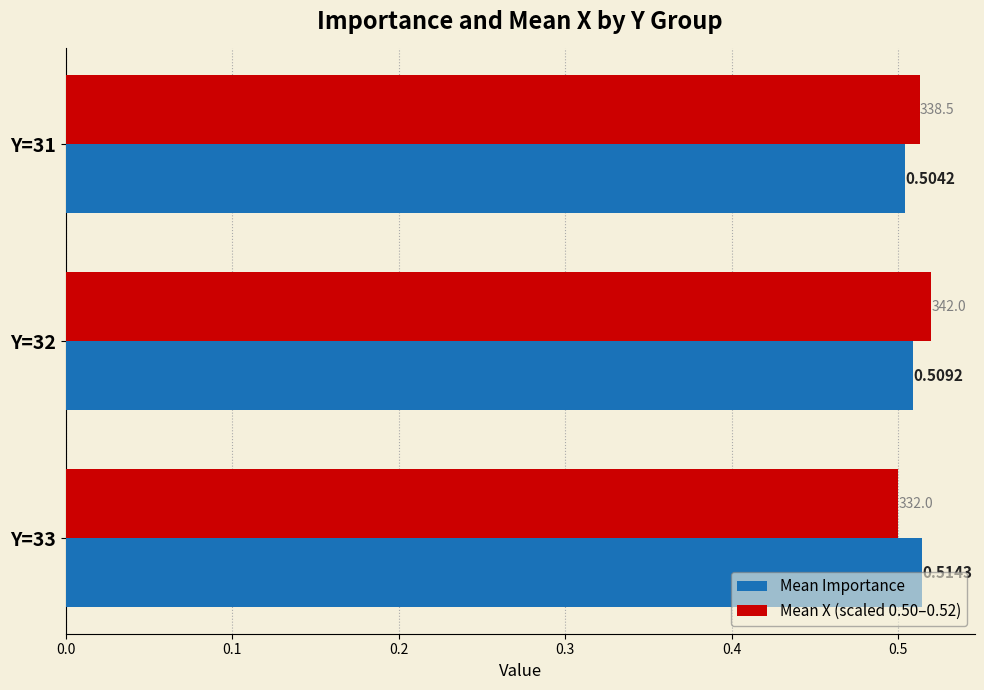

How many distinct data groups are displayed?

2